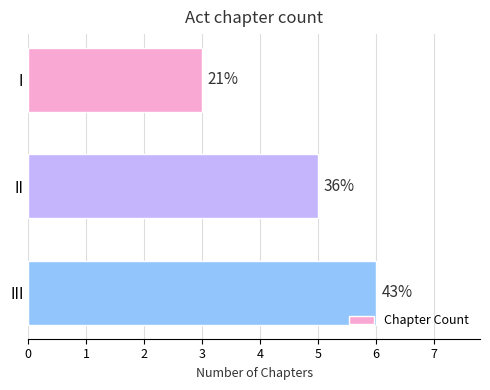

List the labels in order of value, smallest first.

I, II, III